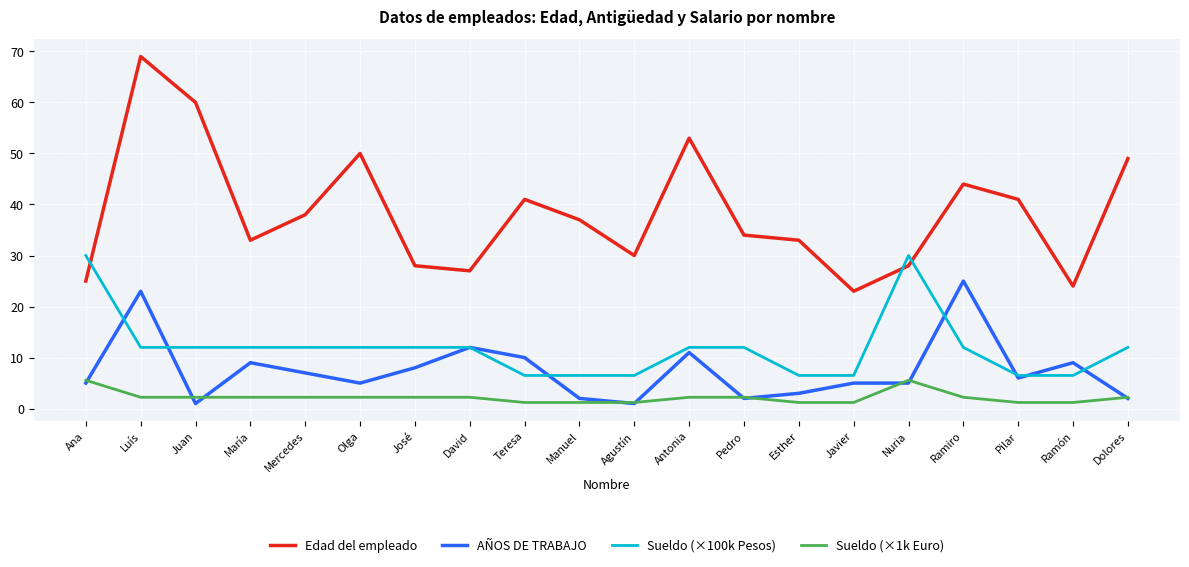

At which category is the sum across all series the highest?

Luís